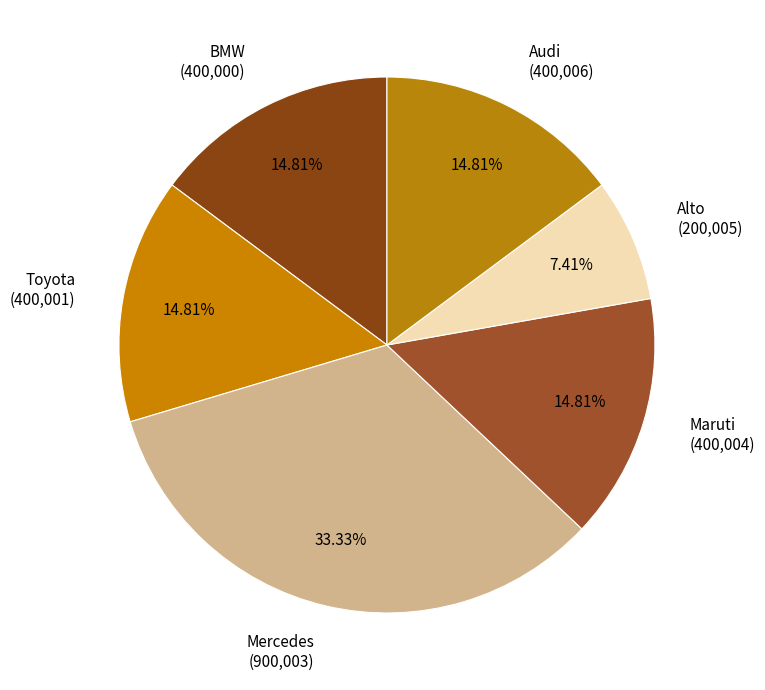

Between Alto and BMW, which is larger?

BMW